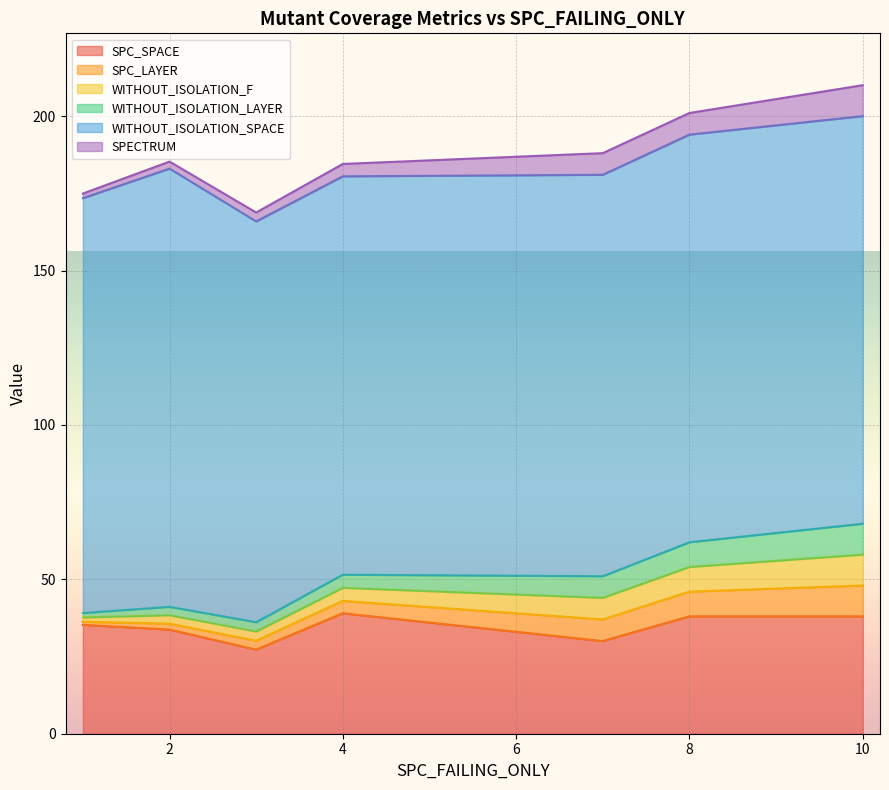

Which series changed the most between 3 and 39?

SPC_SPACE